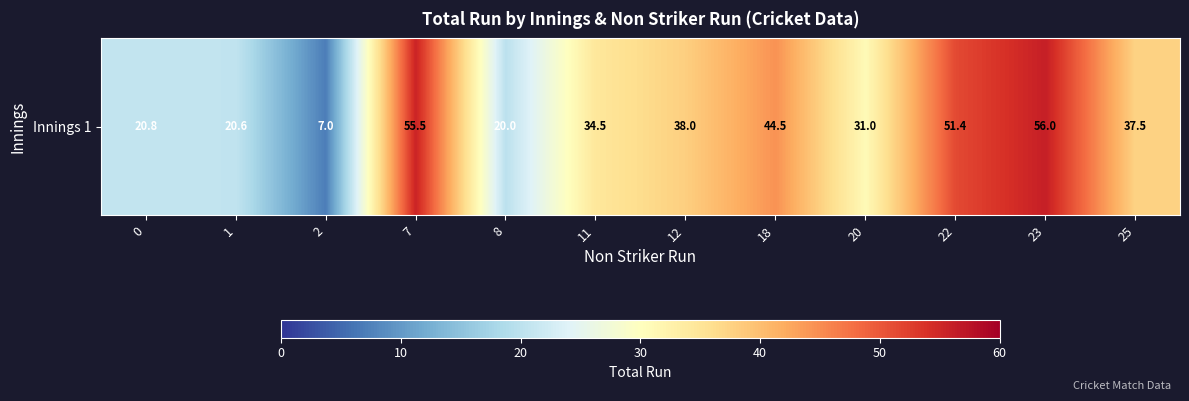

List the labels in order of value, largest first.

23, 7, 22, 18, 12, 25, 11, 20, 0, 1, 8, 2